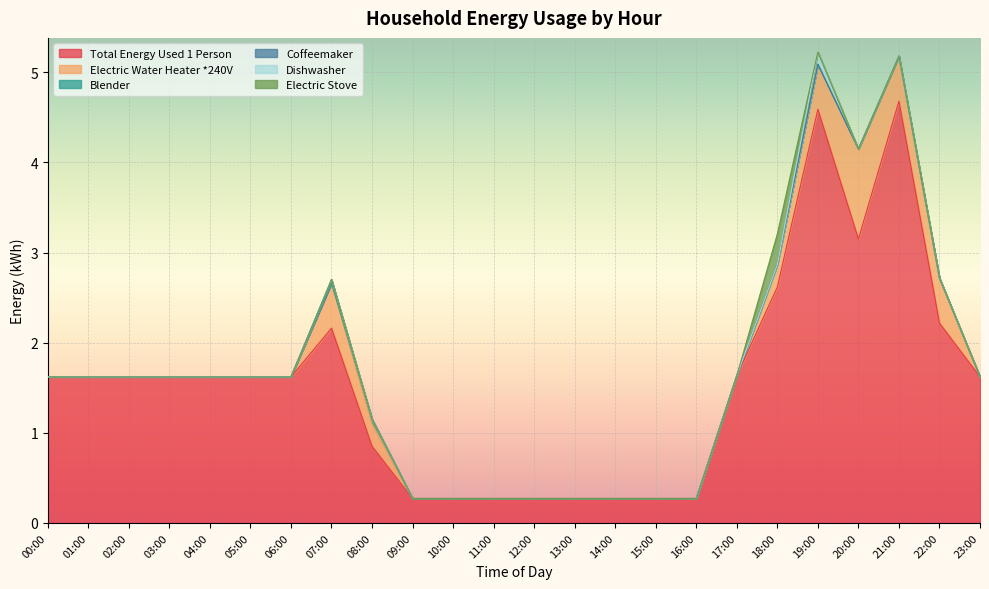

Reading right to left, list all the values displayed in this chart.

Total Energy Used 1 Person: 1.6	2.2	4.7	3.1	4.6	2.6	1.6	0.3	0.3	0.3	0.3	0.3	0.3	0.3	0.3	0.9	2.2	1.6	1.6	1.6	1.6	1.6	1.6	1.6
Electric Water Heater *240V: 0.0	0.5	0.5	1.0	0.5	0.2	0.0	0.0	0.0	0.0	0.0	0.0	0.0	0.0	0.0	0.2	0.5	0.0	0.0	0.0	0.0	0.0	0.0	0.0
Blender: 0.0	0.0	0.0	0.0	0.0	0.0	0.0	0.0	0.0	0.0	0.0	0.0	0.0	0.0	0.0	0.1	0.0	0.0	0.0	0.0	0.0	0.0	0.0	0.0
Coffeemaker: 0.0	0.0	0.0	0.0	0.0	0.0	0.0	0.0	0.0	0.0	0.0	0.0	0.0	0.0	0.0	0.0	0.0	0.0	0.0	0.0	0.0	0.0	0.0	0.0
Dishwasher: 0.0	0.0	0.0	0.0	0.1	0.0	0.0	0.0	0.0	0.0	0.0	0.0	0.0	0.0	0.0	0.0	0.0	0.0	0.0	0.0	0.0	0.0	0.0	0.0
Electric Stove: 0.0	0.0	0.0	0.0	0.0	0.3	0.0	0.0	0.0	0.0	0.0	0.0	0.0	0.0	0.0	0.0	0.0	0.0	0.0	0.0	0.0	0.0	0.0	0.0